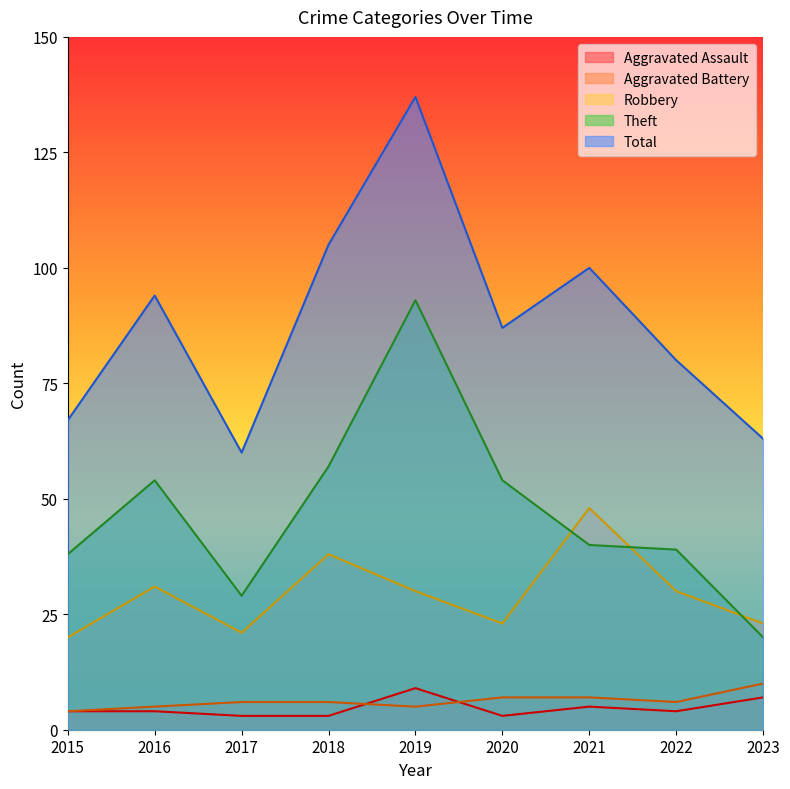

At 2021, list the series in order from smallest to largest.

Aggravated Assault, Aggravated Battery, Theft, Robbery, Total